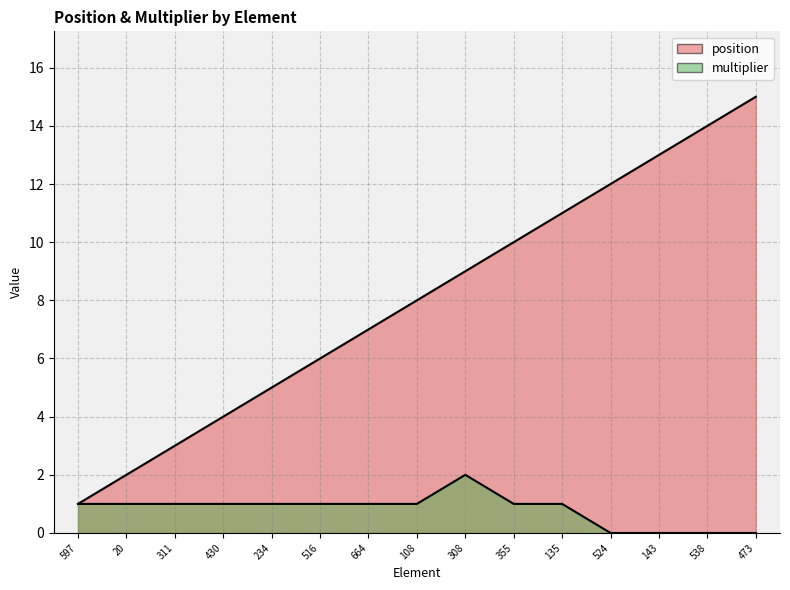

What is the spread (max minus min) of values at 473?

15